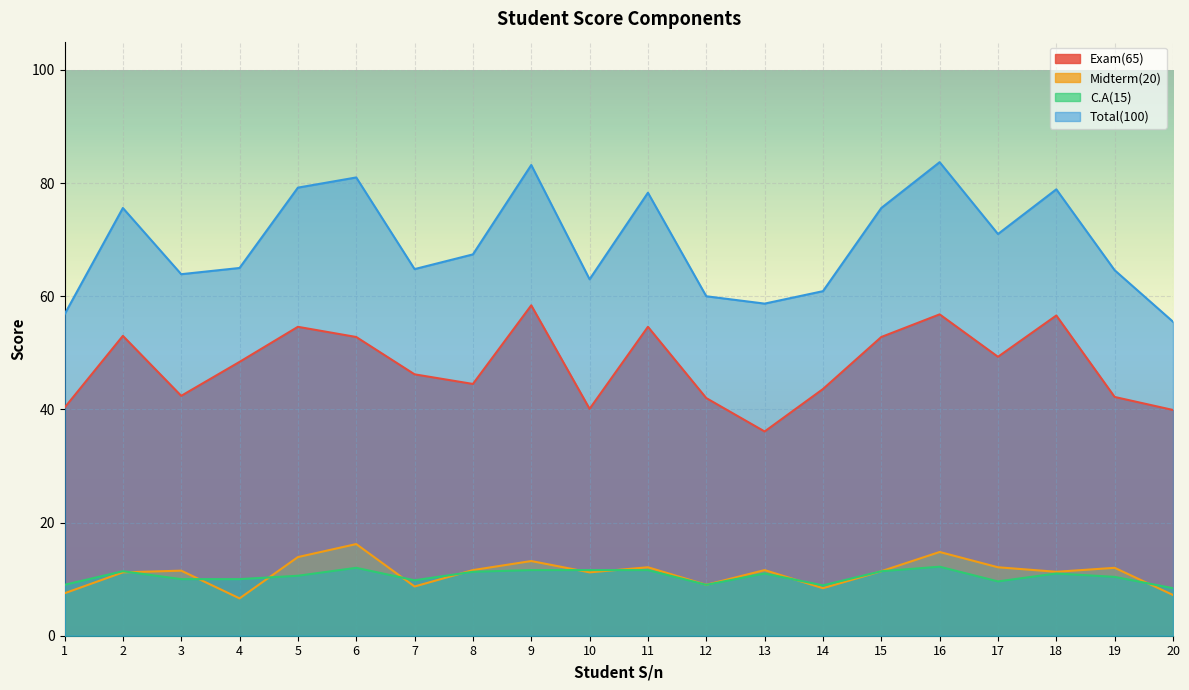

What is the spread (max minus min) of values at 17?

61.4